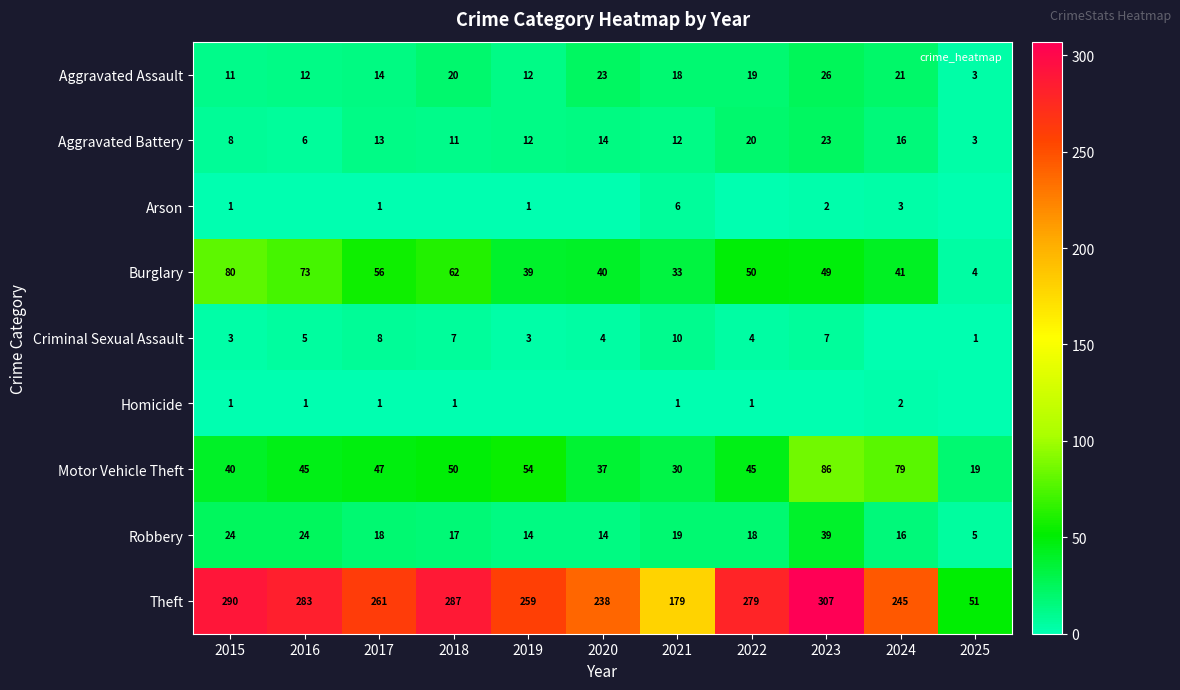

Which category has the highest value across all series?

2023